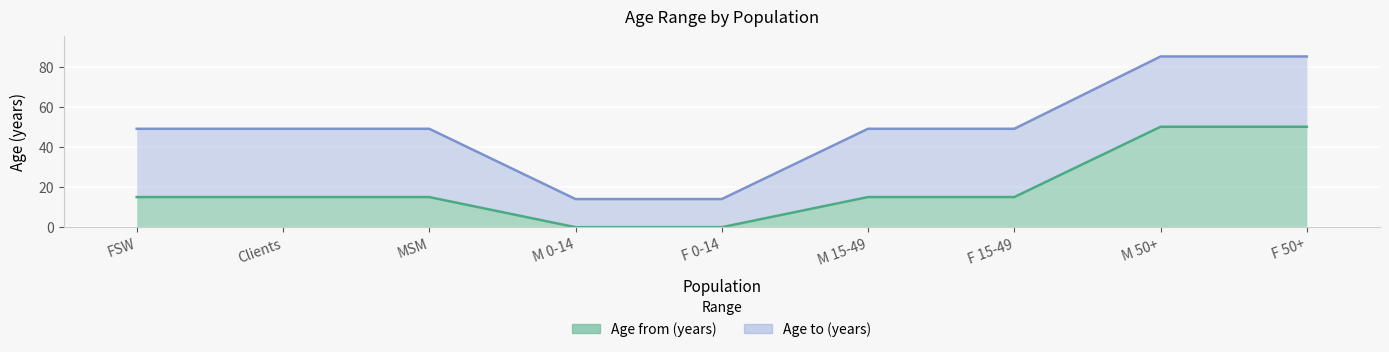

How many data points in Age to (years) are above 49?

2